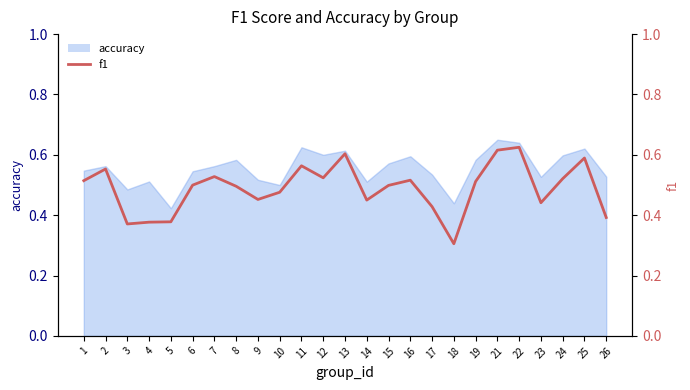

The chart shows a value of 0.3 at 14. True or false?

False